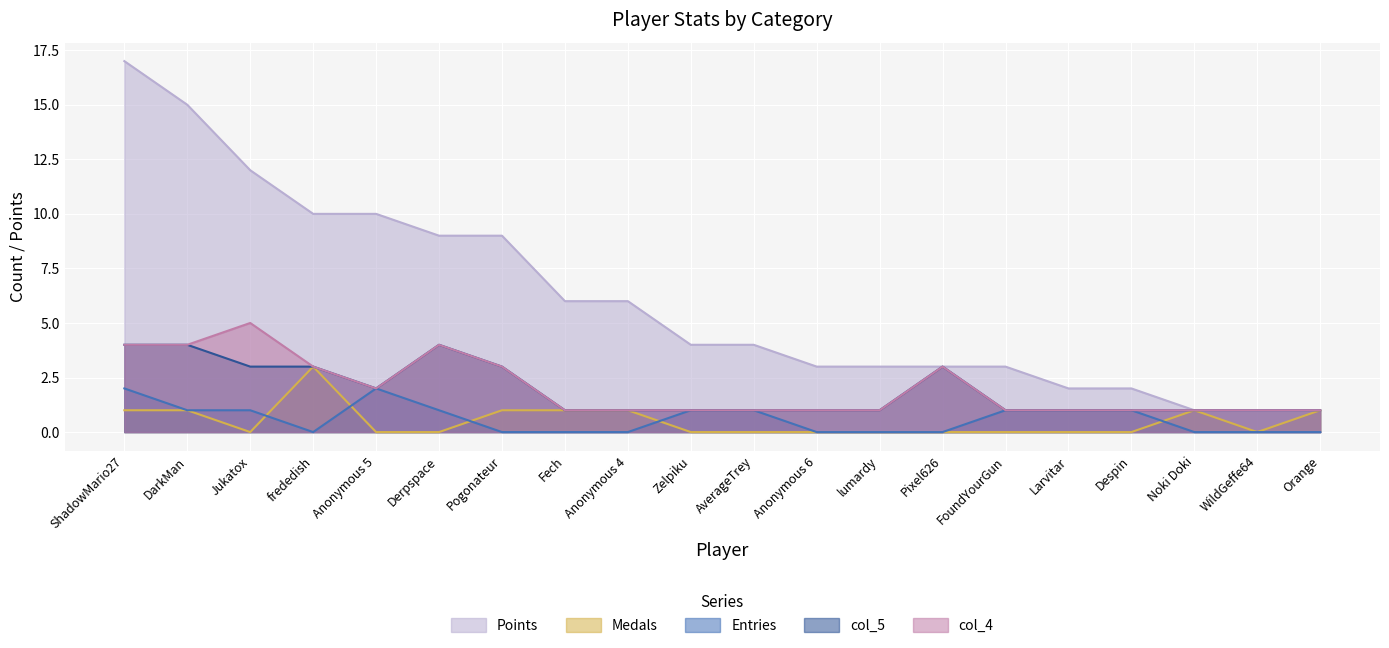

Where does the Entries series first go above 1?

ShadowMario27